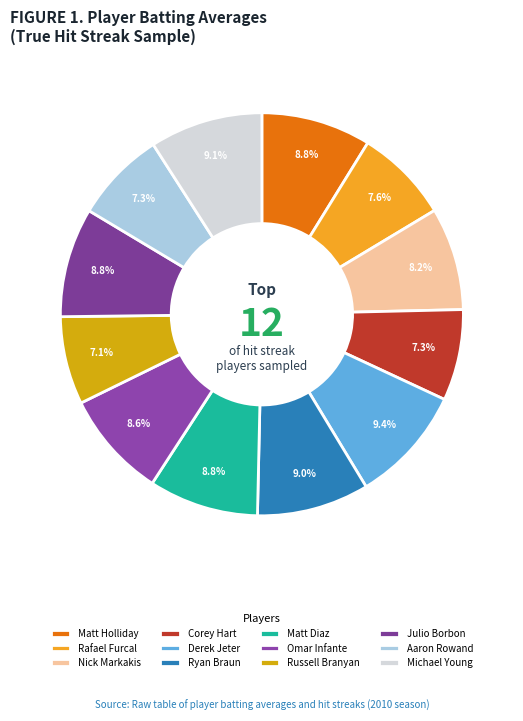

Does any single category account for the majority?

No